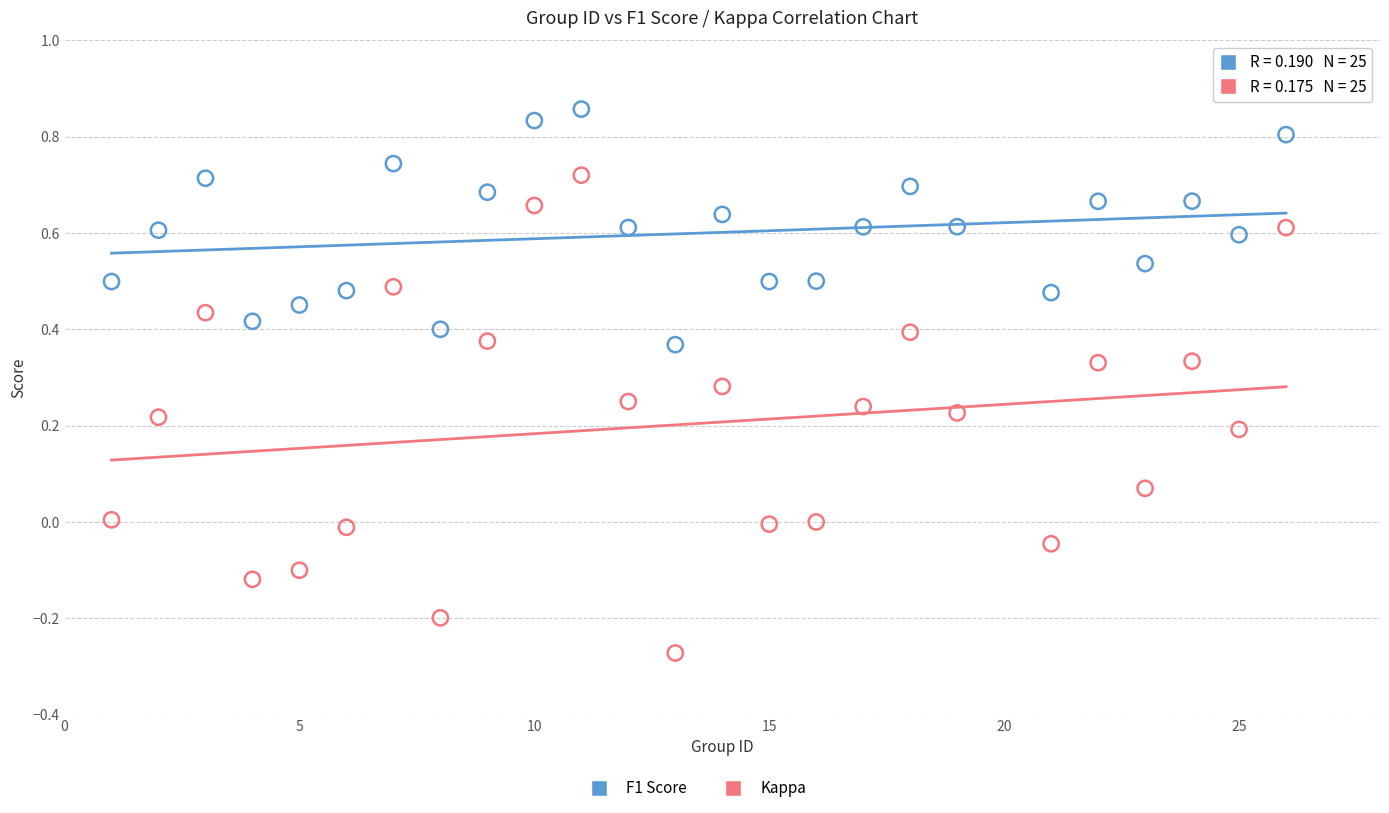

Which series contains the highest Y value?

F1 Score